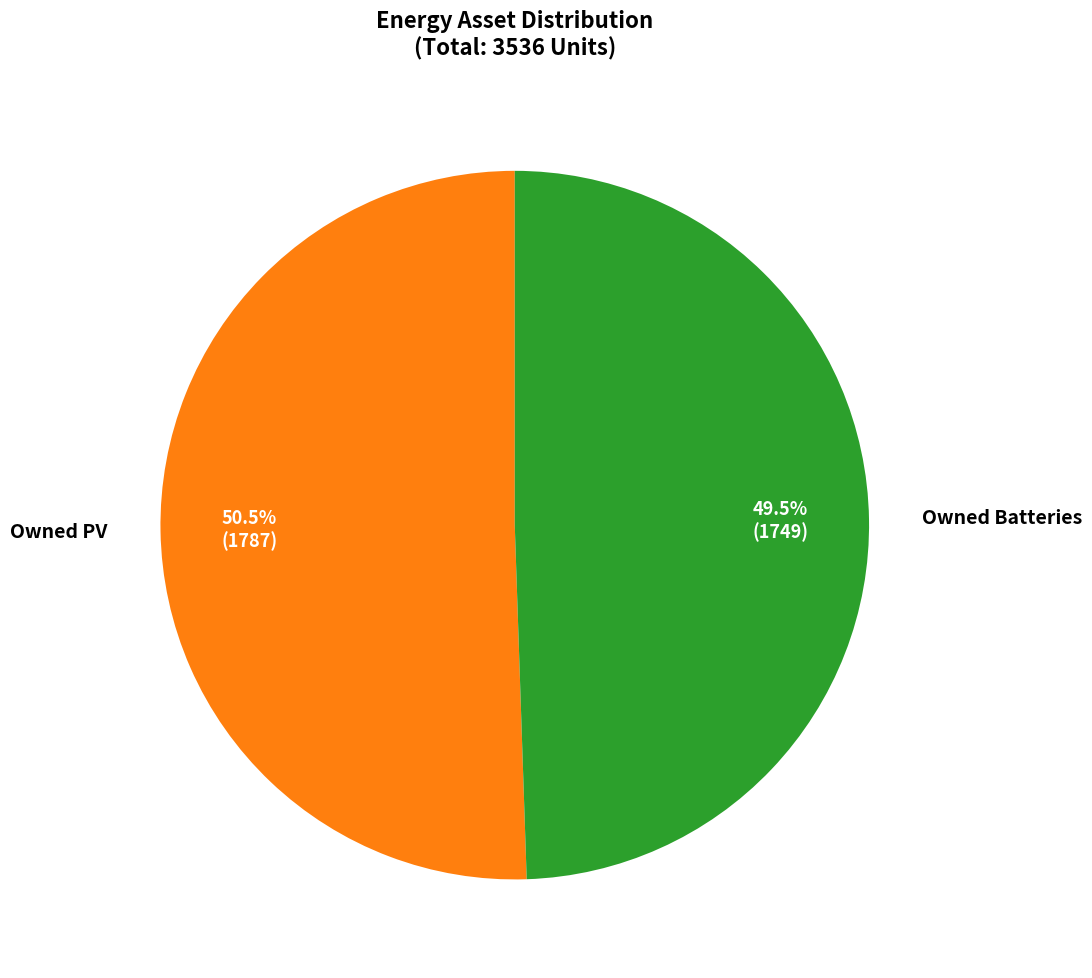

Is there a majority slice in this chart?

Yes